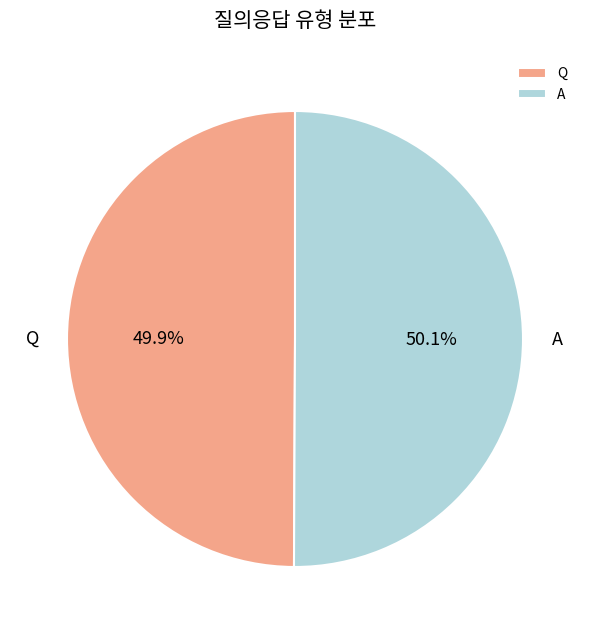

Is there a majority slice in this chart?

Yes